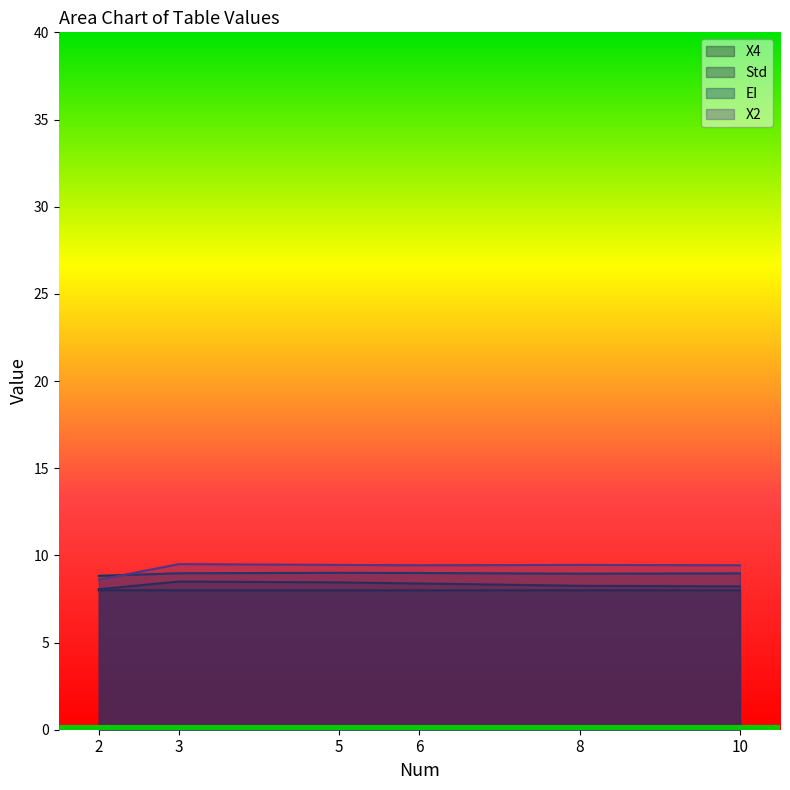

Where is the first local minimum for EI?

8